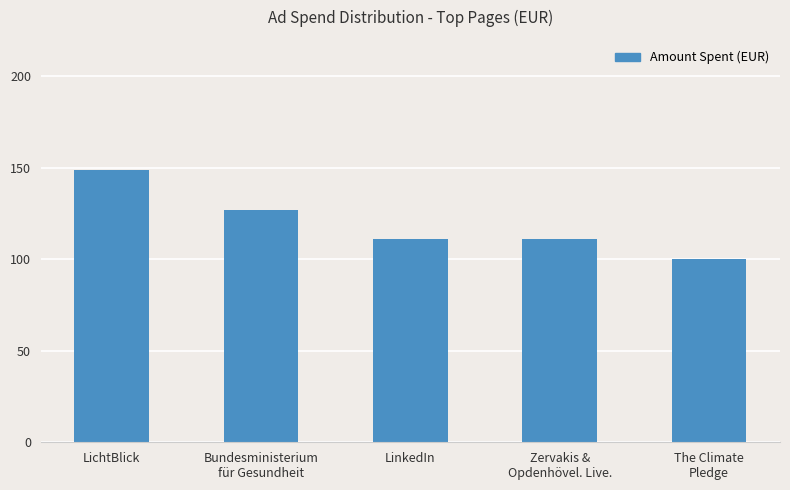

What is the smallest value displayed?

100